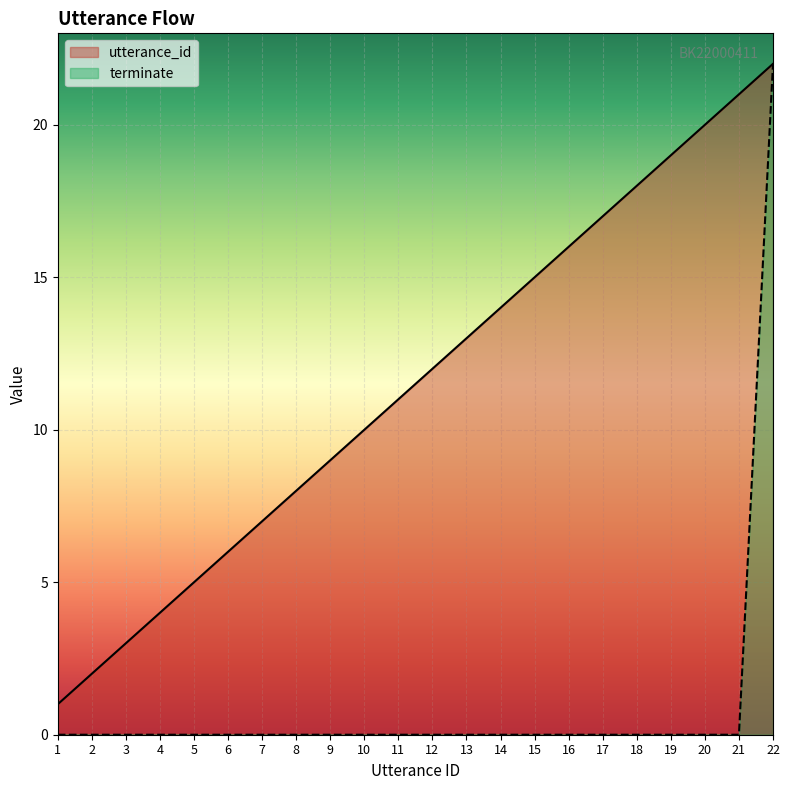

How many data points in utterance_id are above 12?

10